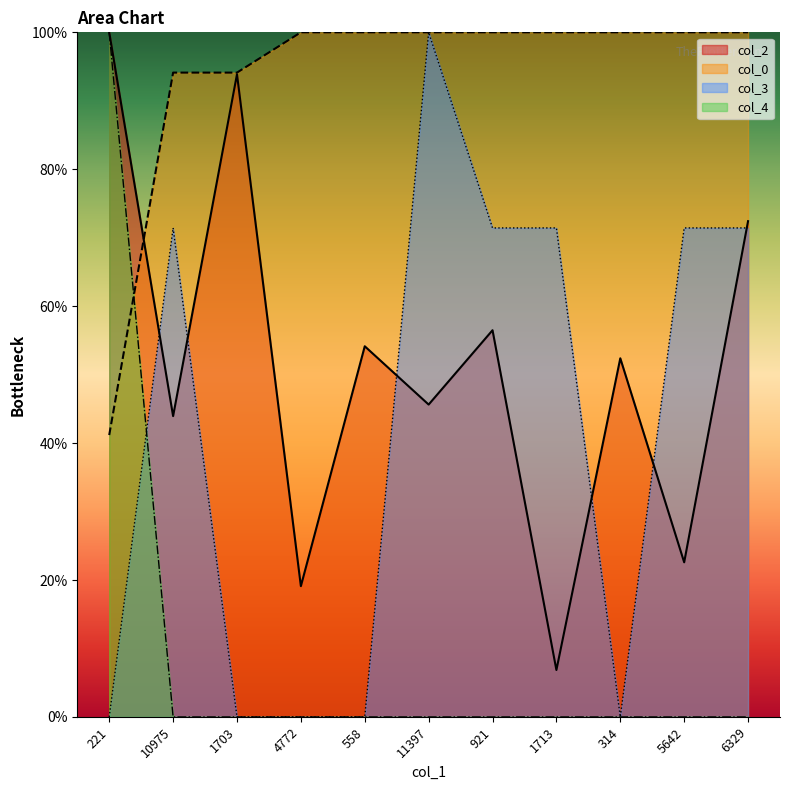

True or false: col_3 has a value of 61.7 at 4772.

False